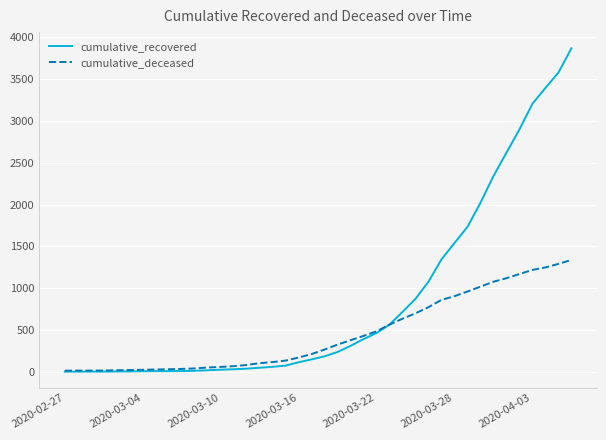

What is the difference between the maximum and minimum values in the cumulative_recovered series?

3868